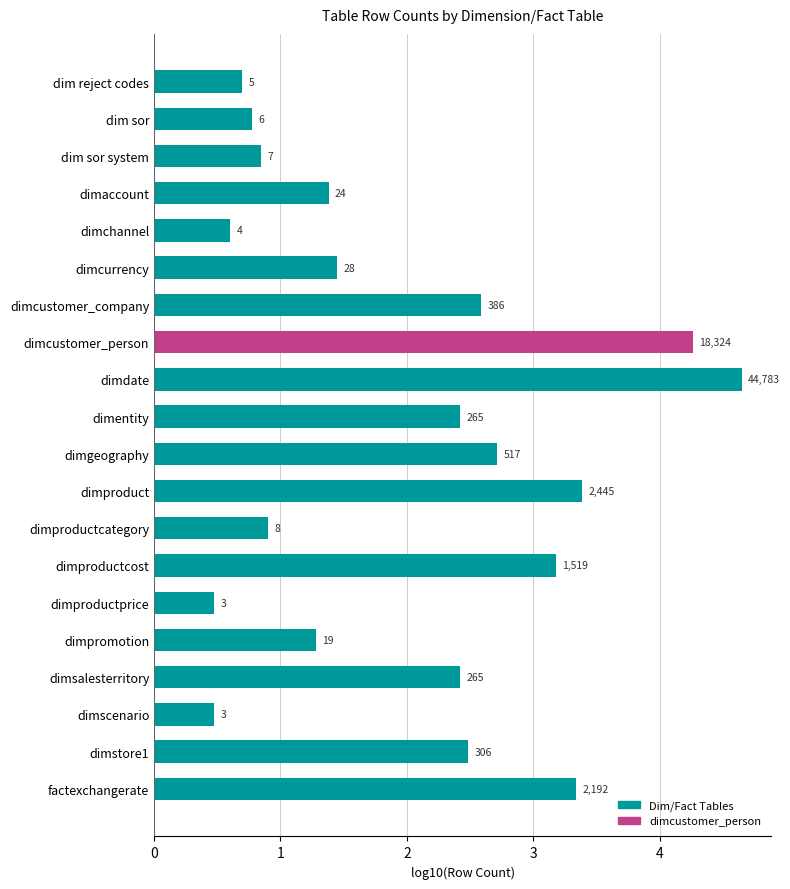

How many bars are there in total?

20